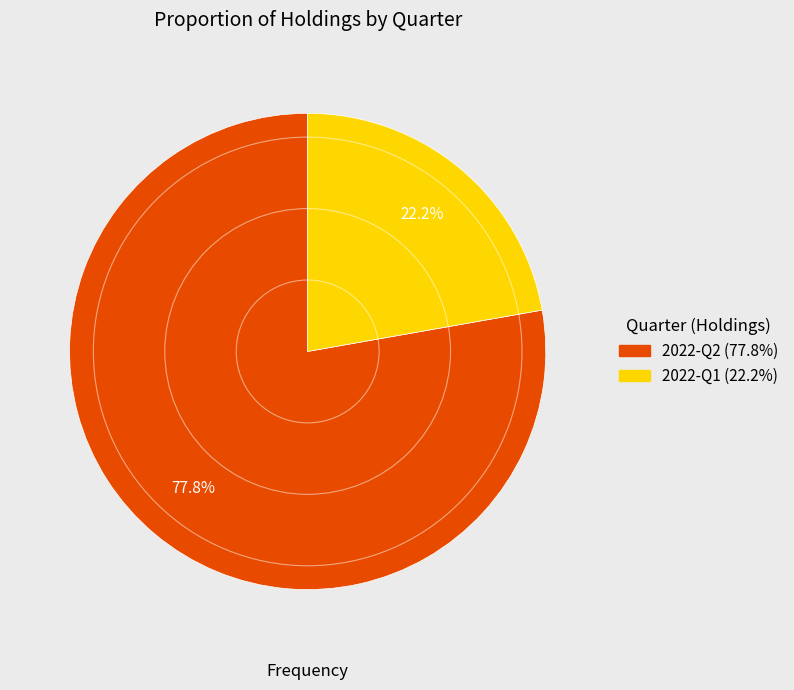

What portion of the pie excludes 2022-Q1?

77.8%